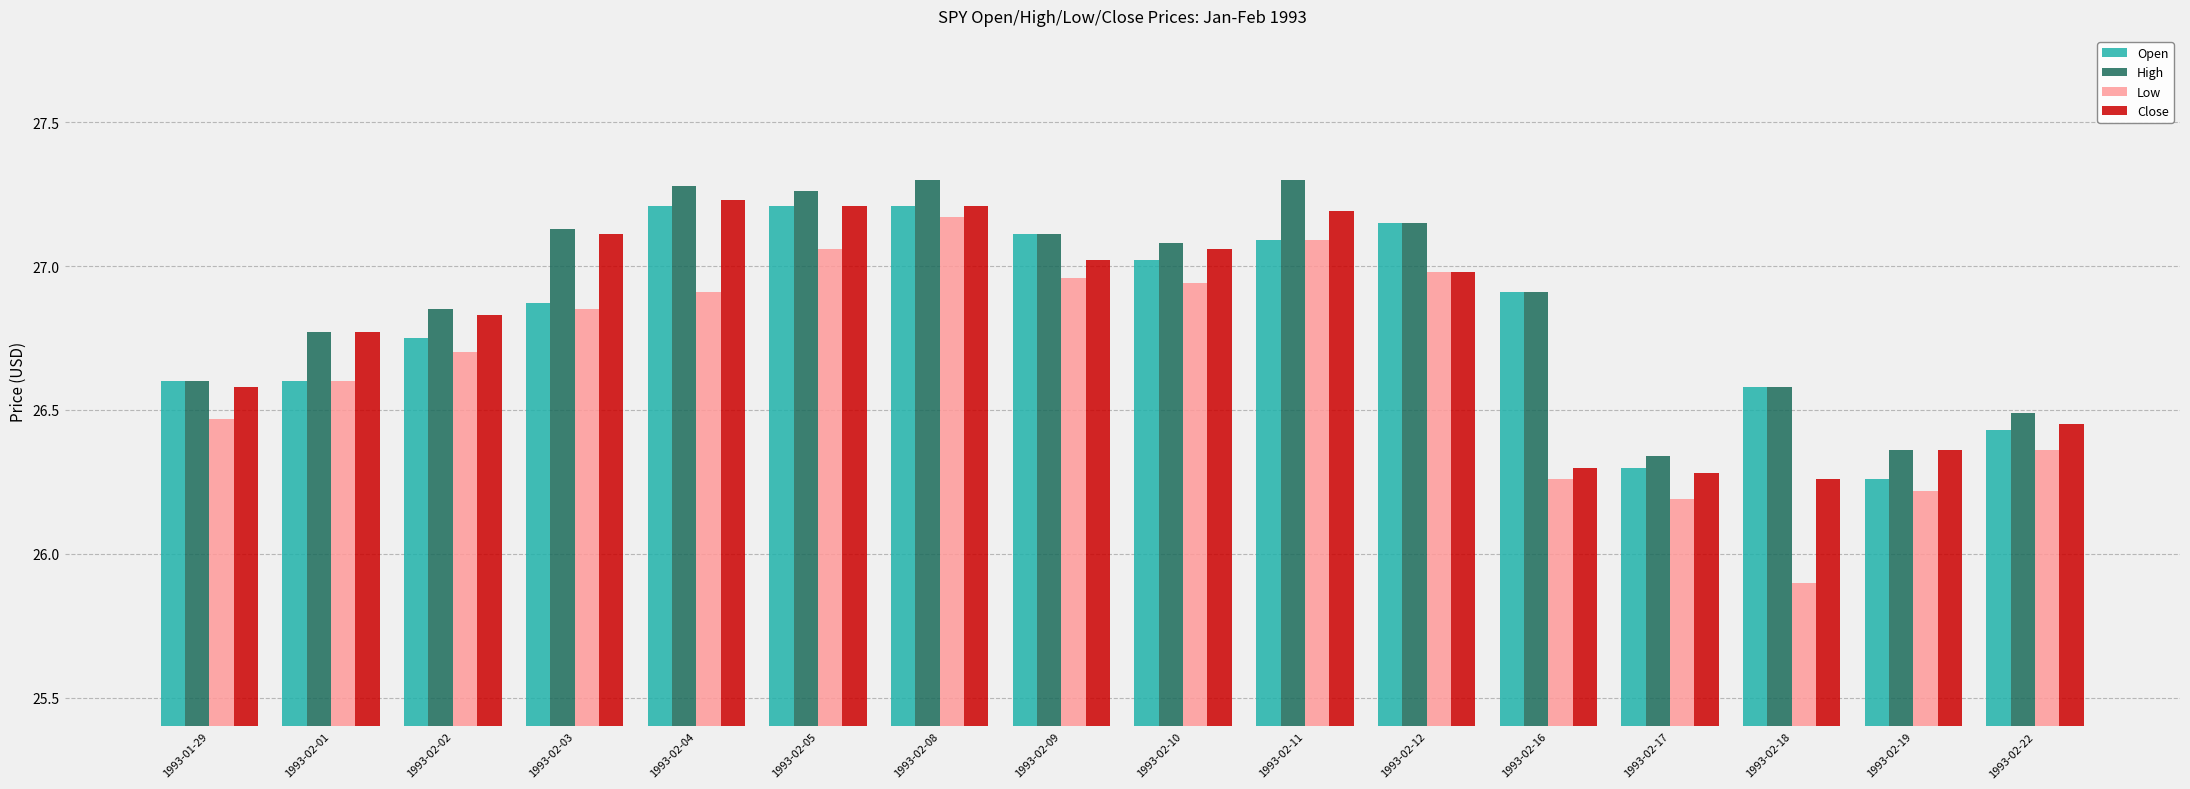

The Open series shows 11.6 at 1993-02-12. True or false?

False